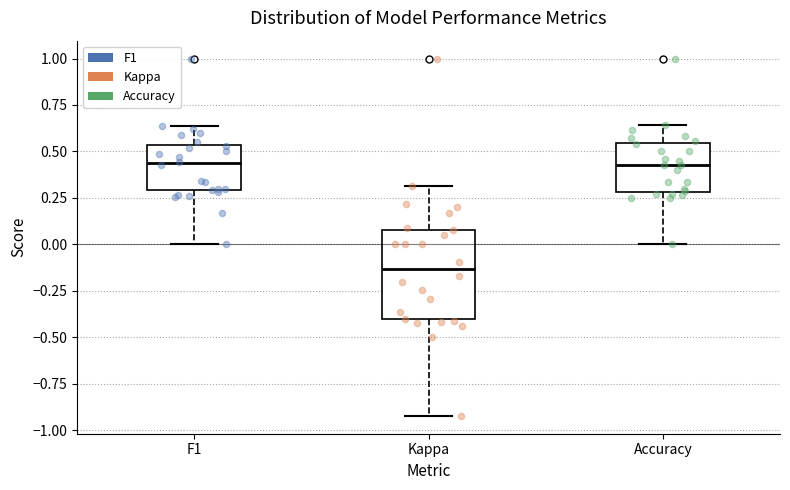

Reading left to right, read every box against the y-axis: the position of its median line, the range the box covers, and the ends of its whiskers. The values are not printed on the chart, so give them approximately, as read against the axis.

F1: median 0.45, box 0.30 to 0.55, whiskers 0.00 to 0.65
Kappa: median -0.15, box -0.40 to 0.10, whiskers -0.90 to 0.30
Accuracy: median 0.45, box 0.30 to 0.55, whiskers 0.00 to 0.65